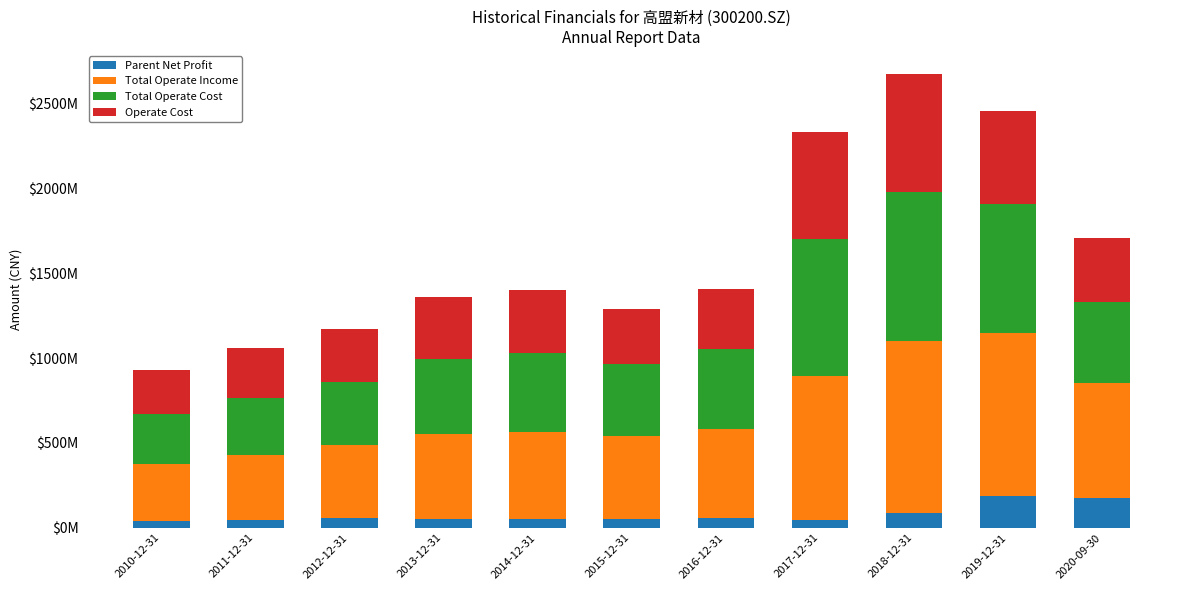

The Operate Cost series shows 631947721.3 at 2017-12-31. True or false?

True